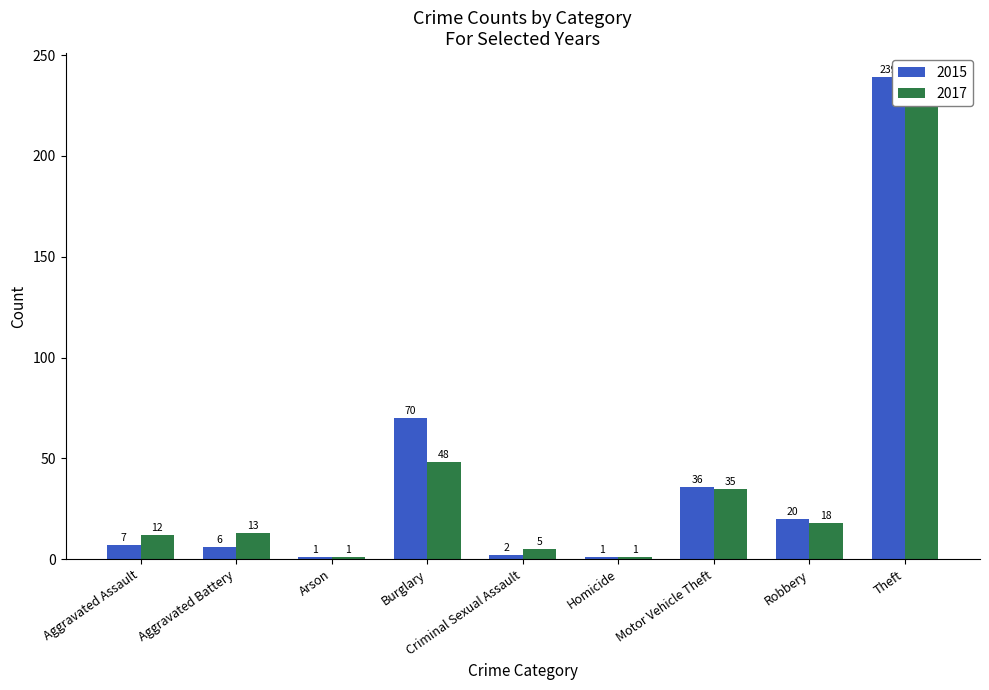

At which category does the chart reach its minimum across all series?

Arson